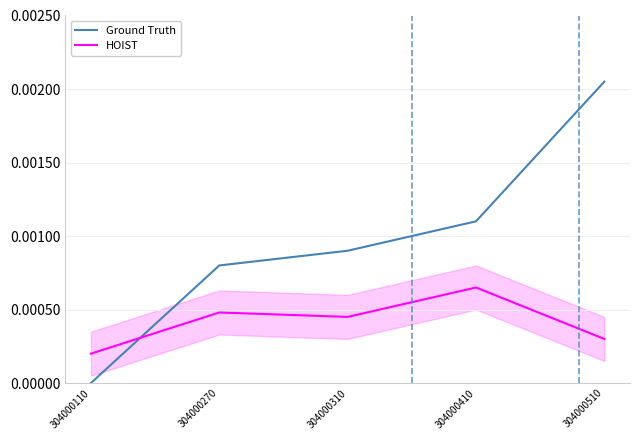

How many lines are shown in the chart?

2